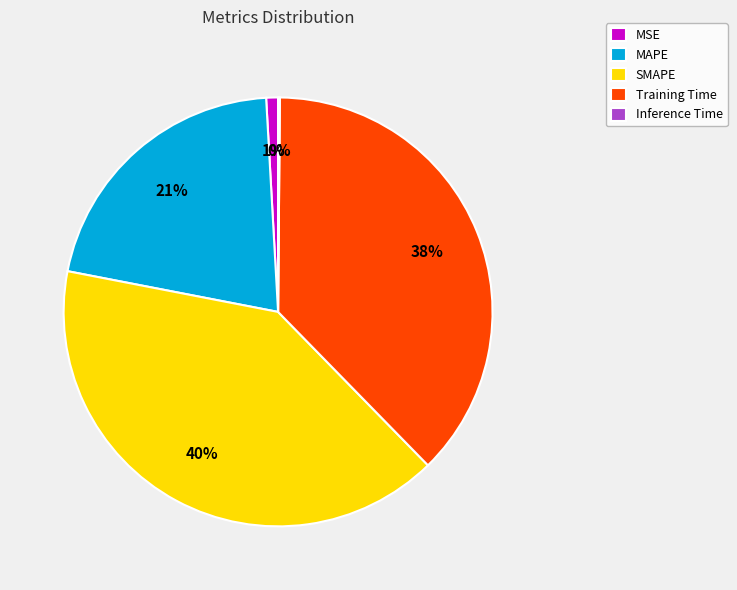

Do Training Time and MSE together represent more than half of the pie?

No